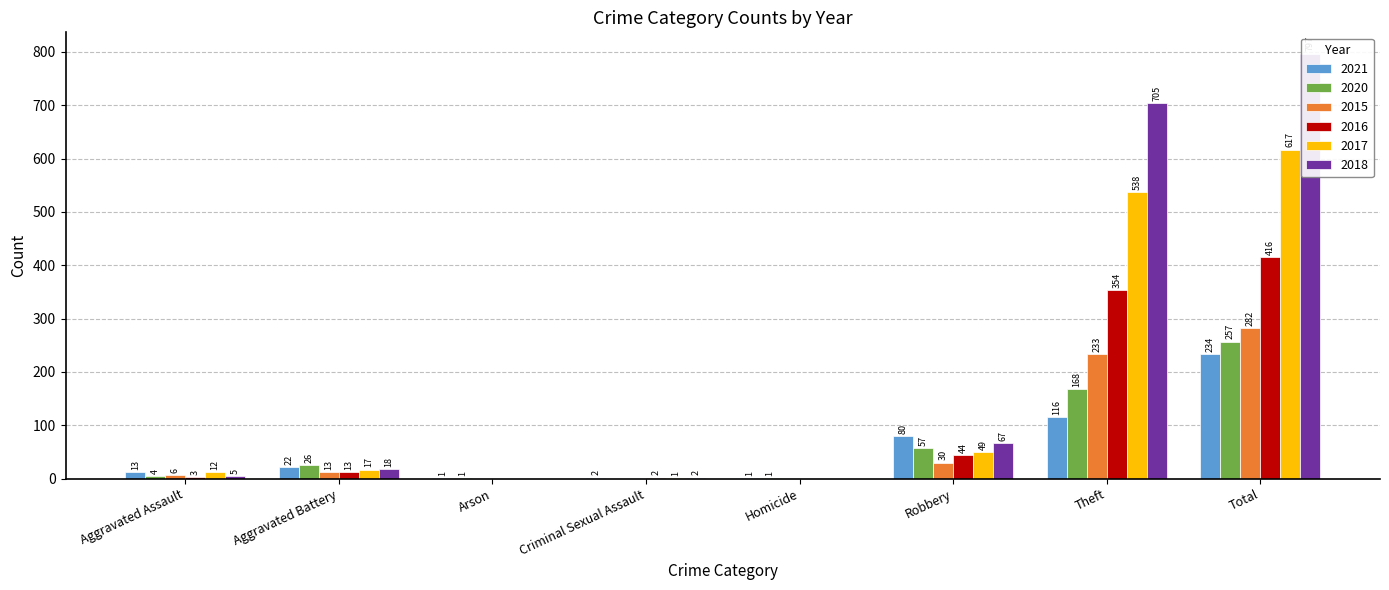

Between Arson and Theft, which series saw the biggest shift?

2018